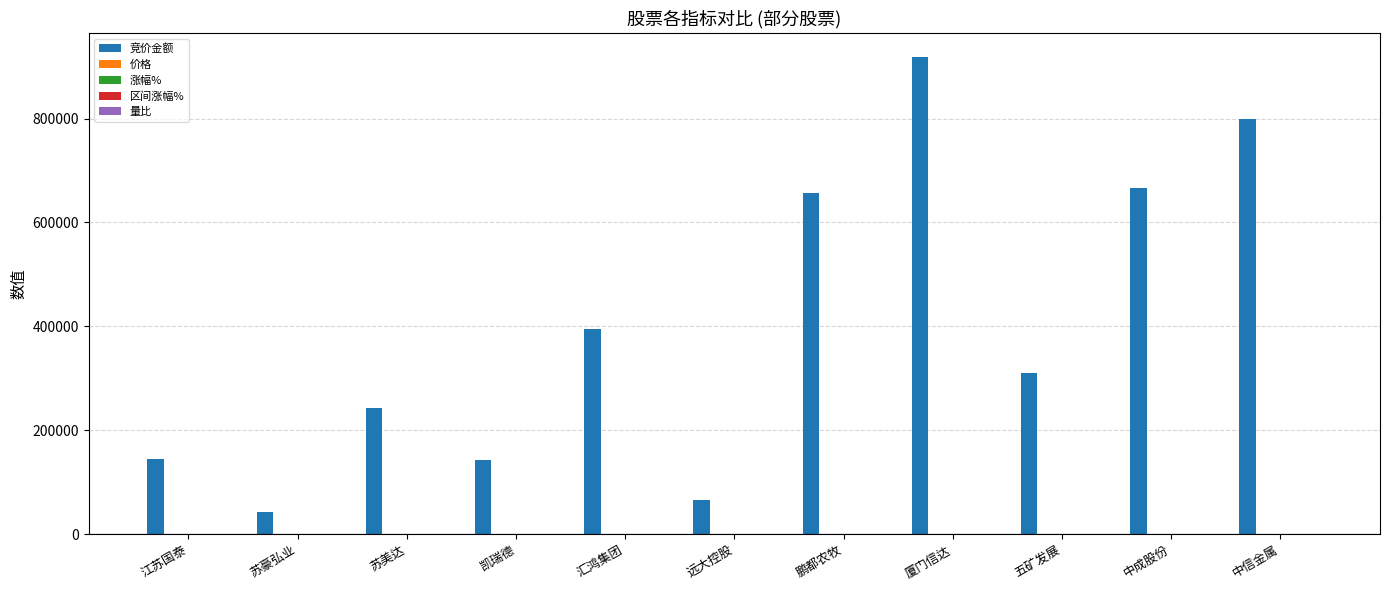

What is the sum of all 竞价金额 values?

4384025.0